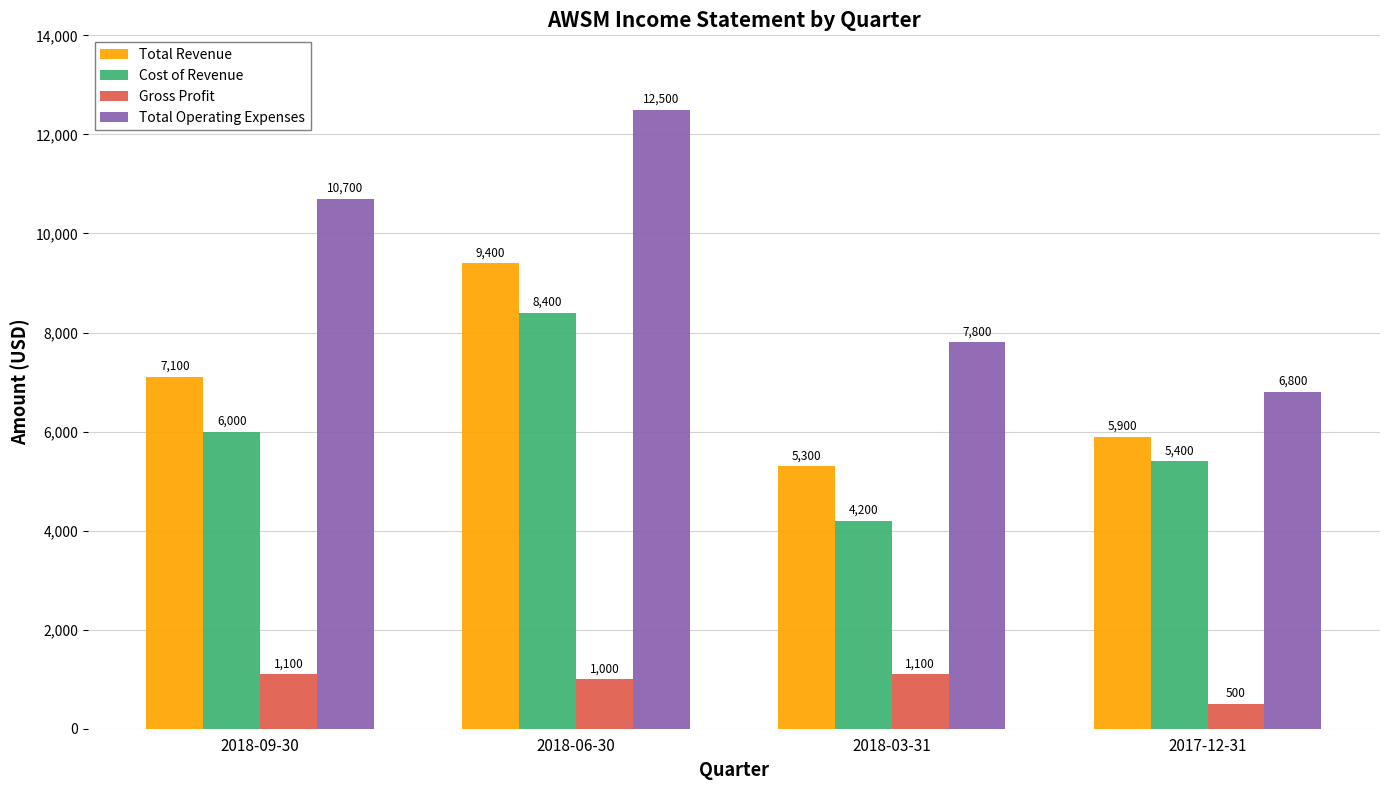

How many data points in Total Operating Expenses are less than 10700?

2